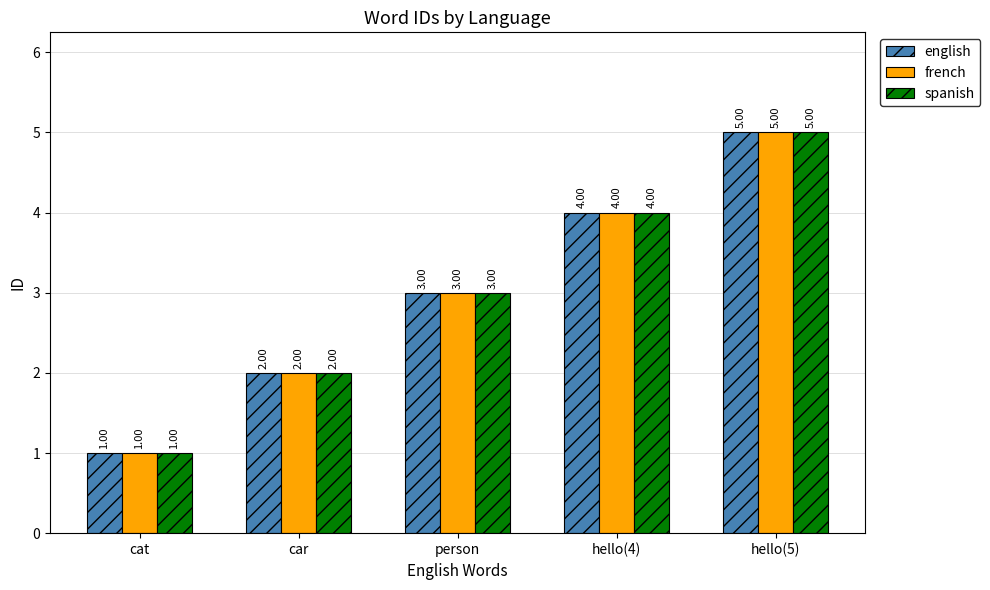

How many bars are there in each group?

3